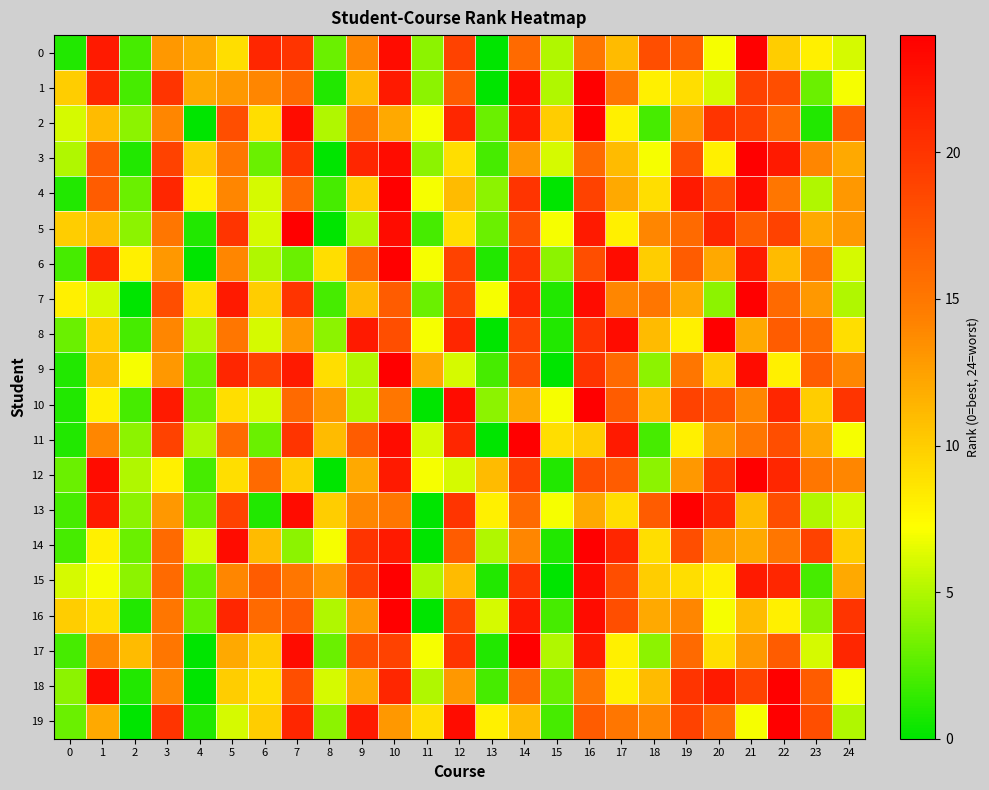

Rank the series at 14 from highest to lowest value.

11, 17, 1, 2, 16, 7, 4, 6, 15, 8, 12, 5, 9, 0, 13, 18, 14, 3, 10, 19